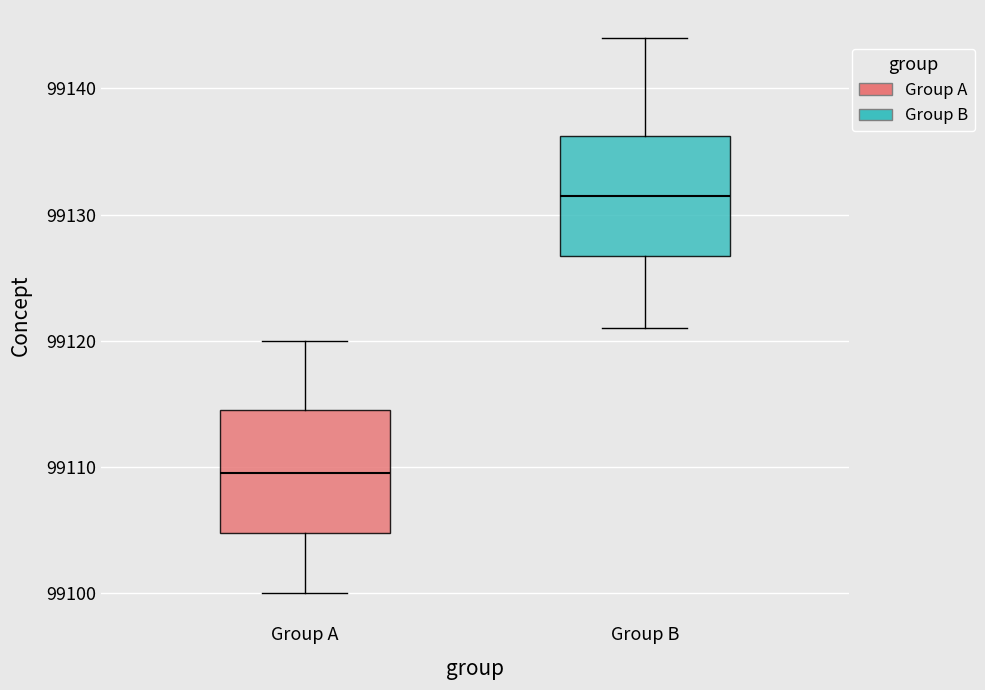

Reading left to right, read every box against the y-axis: the position of its median line, the range the box covers, and the ends of its whiskers. The values are not printed on the chart, so give them approximately, as read against the axis.

Group A: median 99110, box 99105 to 99115, whiskers 99100 to 99120
Group B: median 99132, box 99127 to 99136, whiskers 99121 to 99144